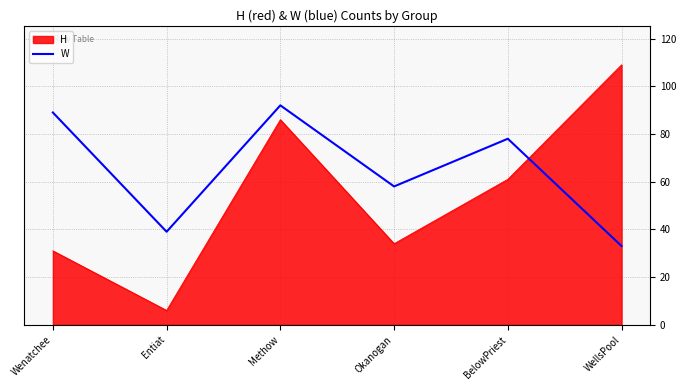

Reading left to right, extract all data points from this chart.

H: Wenatchee=31	Entiat=6	Methow=86	Okanogan=34	BelowPriest=61	WellsPool=109
W: Wenatchee=89	Entiat=39	Methow=92	Okanogan=58	BelowPriest=78	WellsPool=33